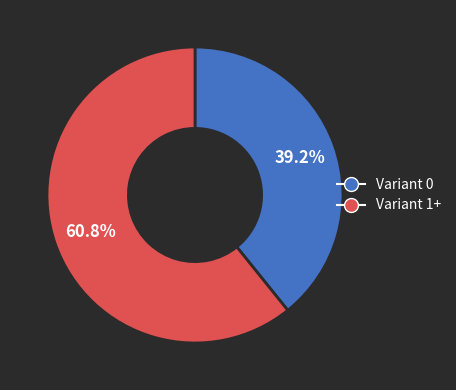

Does Variant 0 account for over 50% of the chart?

No